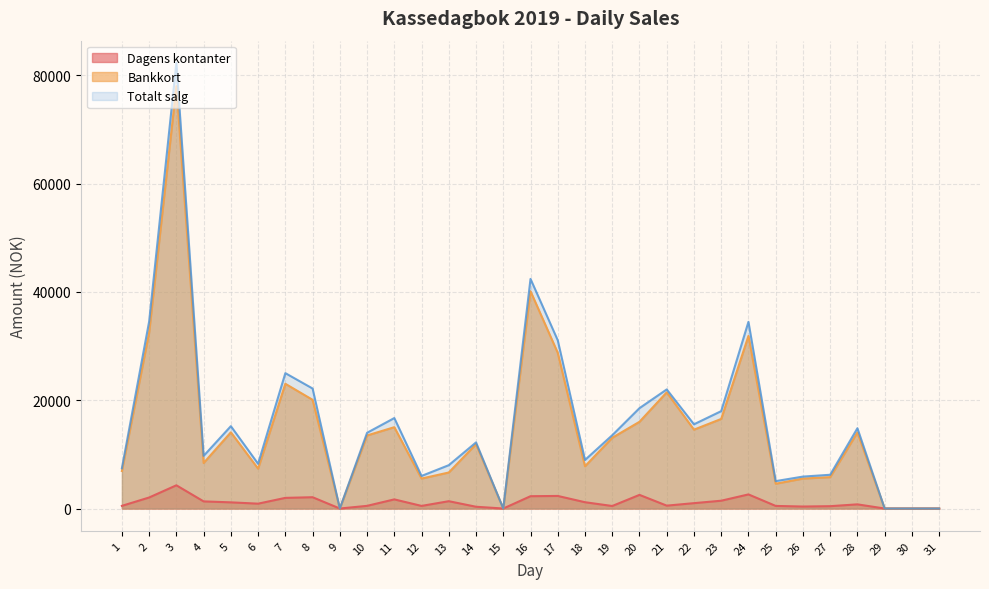

What is the difference between the maximum and minimum values in the Bankkort series?

77976.0